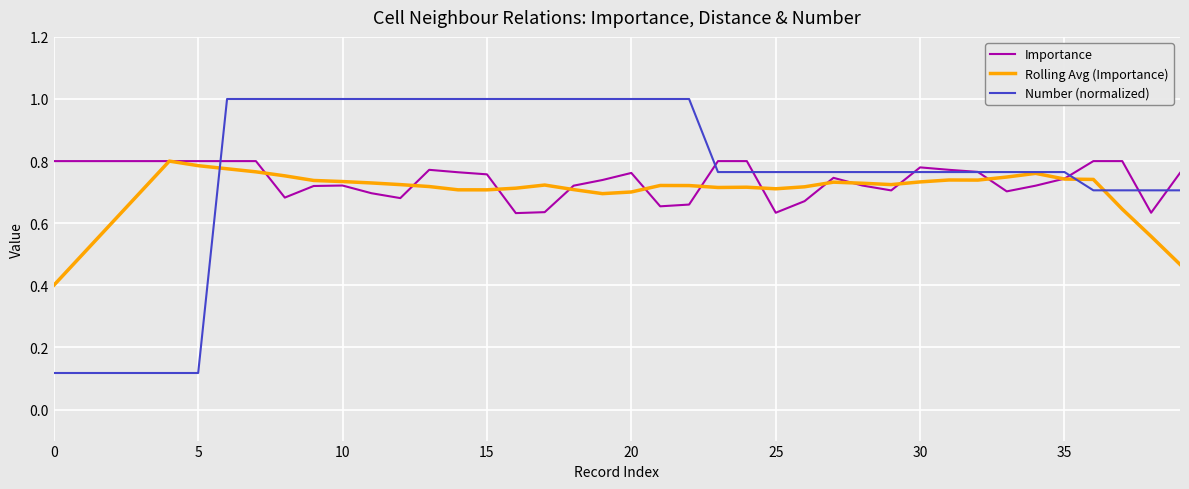

Which series has the largest total across all categories?

Number (normalized)